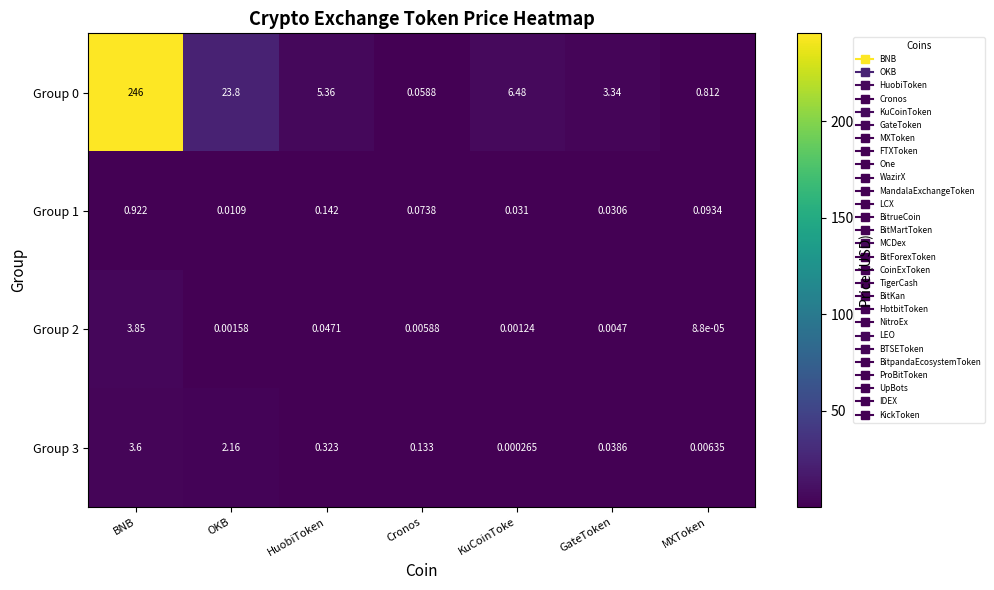

At which label is Group 0 closest to 123?

OKB